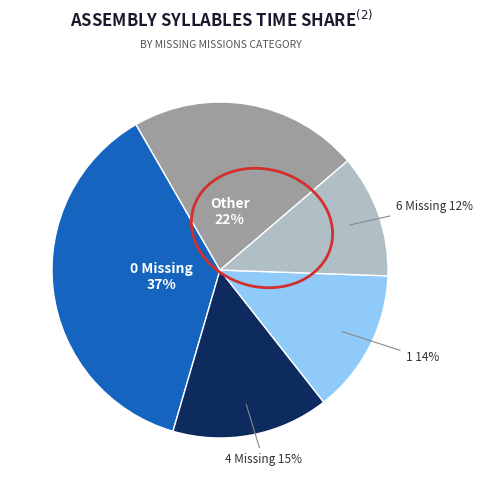

How many slices are in this pie chart?

5